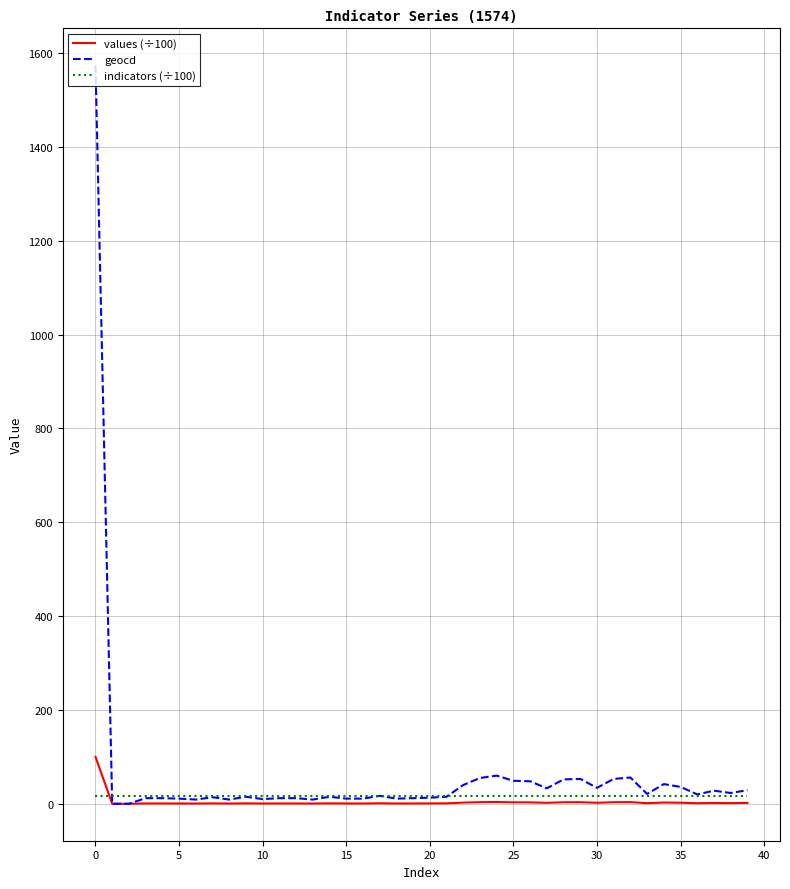

Which series has the widest spread of values?

geocd